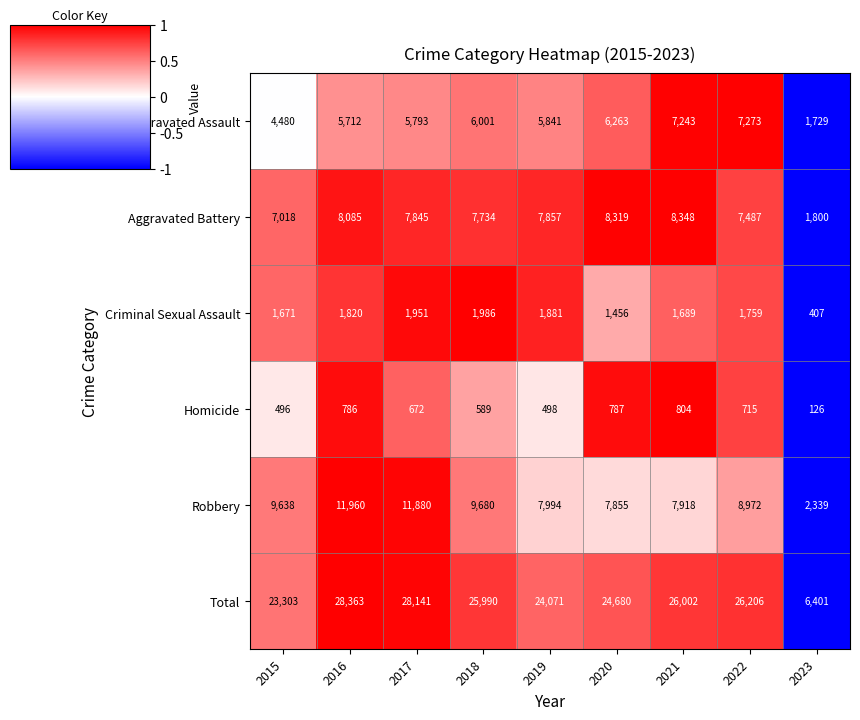

Between 2018 and 2021, which series saw the biggest shift?

Robbery